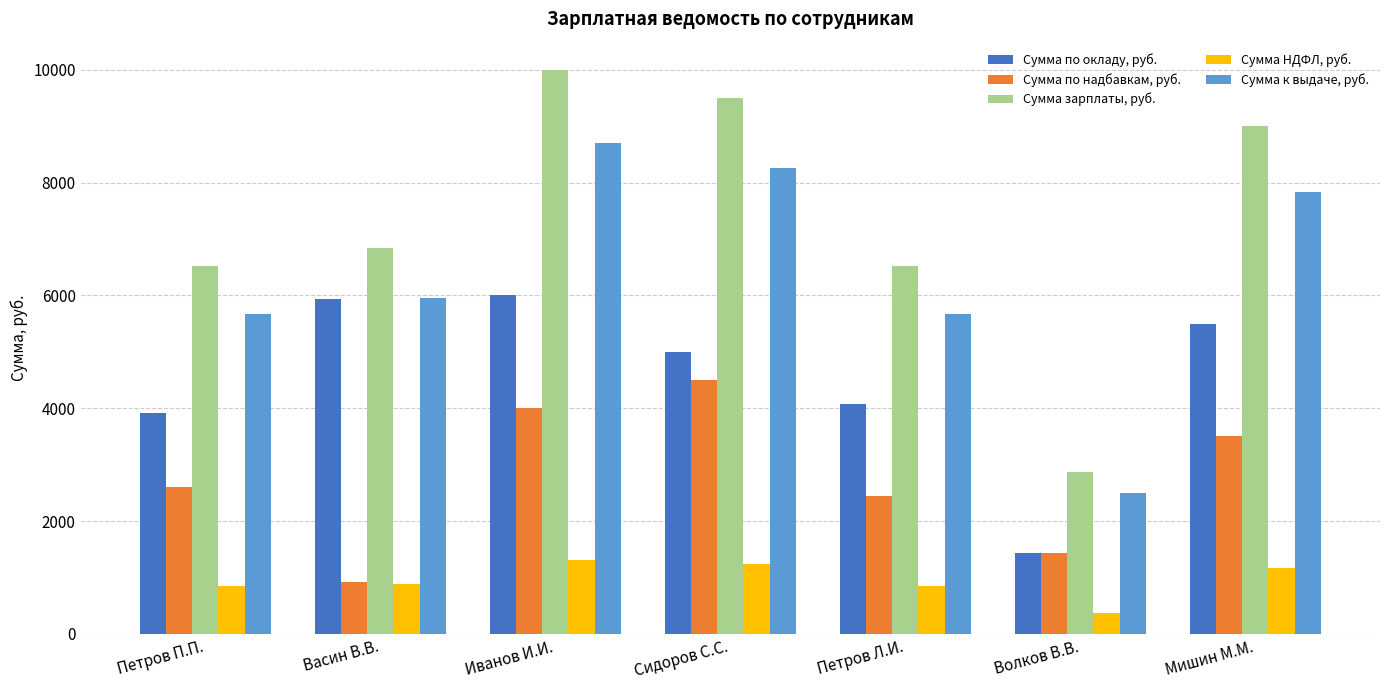

What is the label of the 6th bar from the right?

Васин В.В.